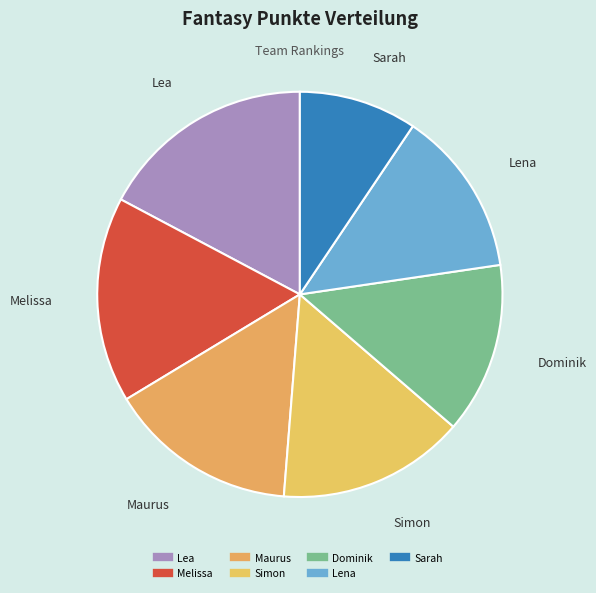

How many slices are in this pie chart?

7